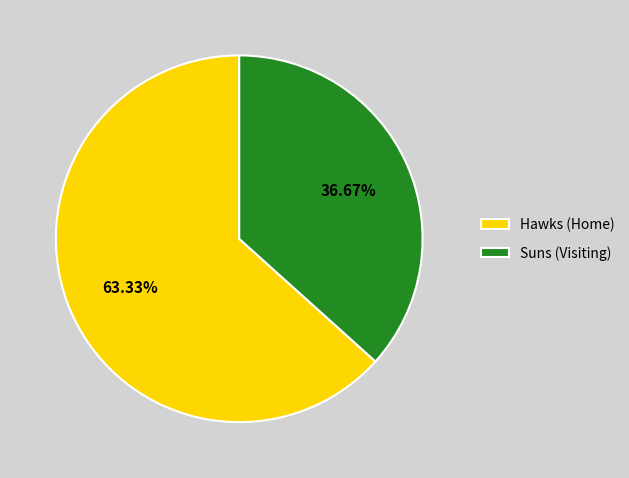

Approximately how many times larger is the value at Suns (Visiting) compared to Hawks (Home)?

0.6